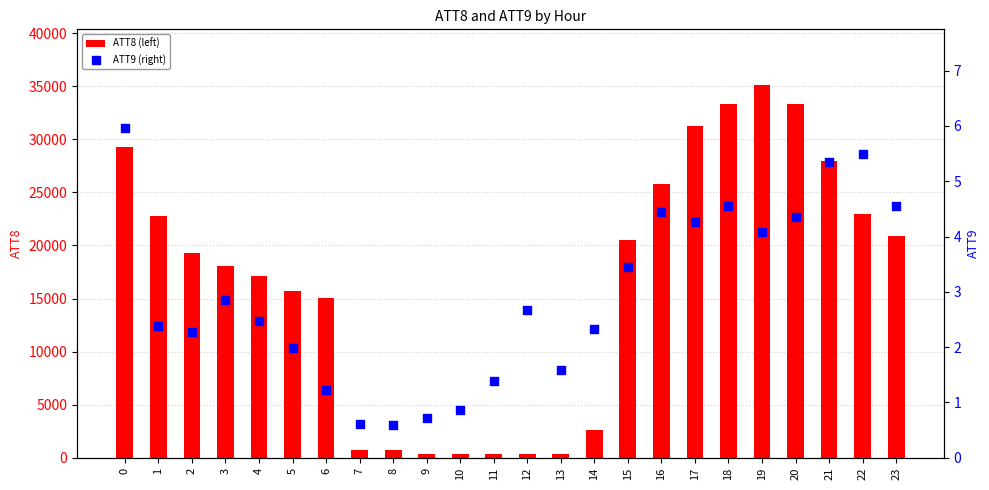

Which series has the largest total across all categories?

ATT8 (left)